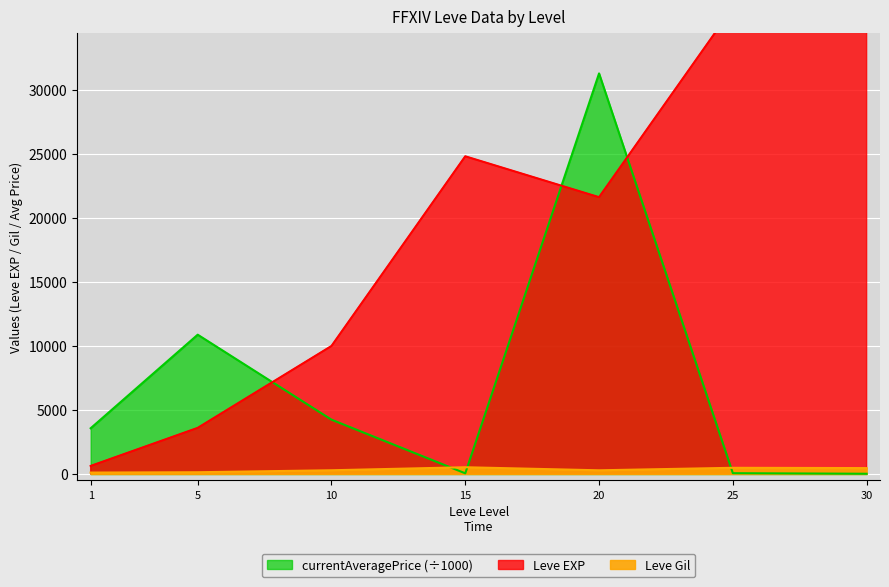

True or false: currentAveragePrice has a value of 7846.5 at 20.

False